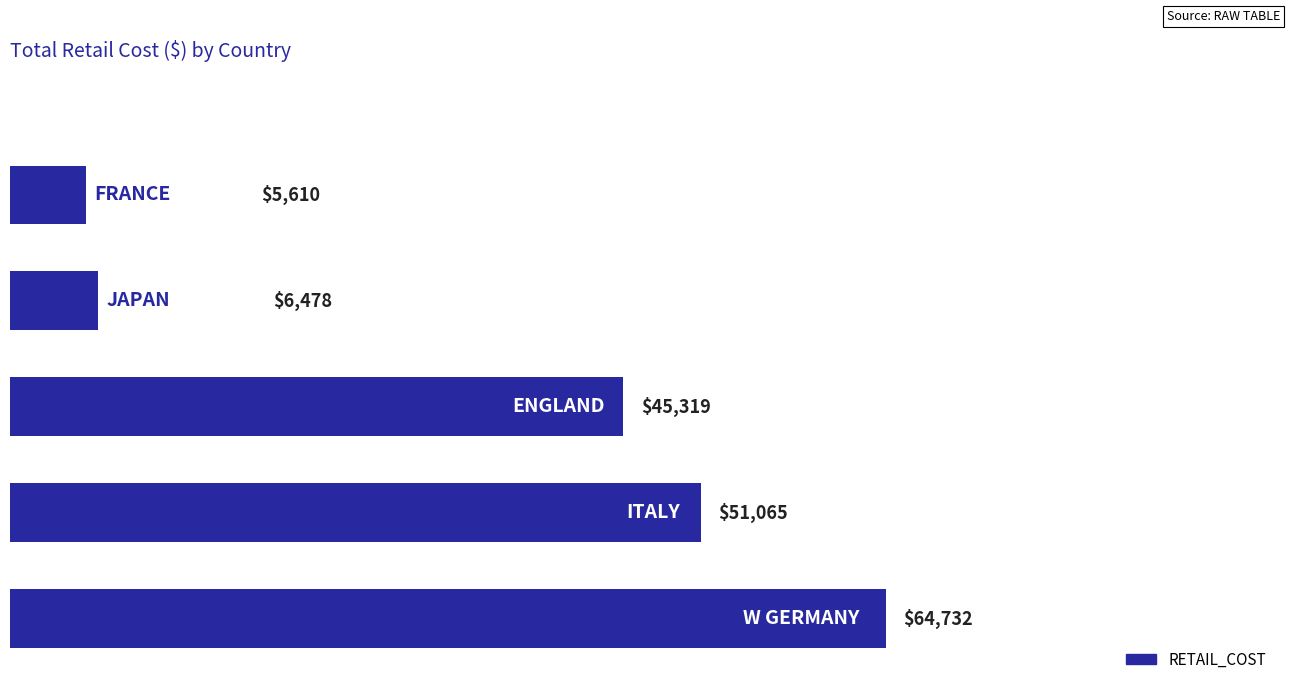

What is the minimum value shown in the chart?

5610